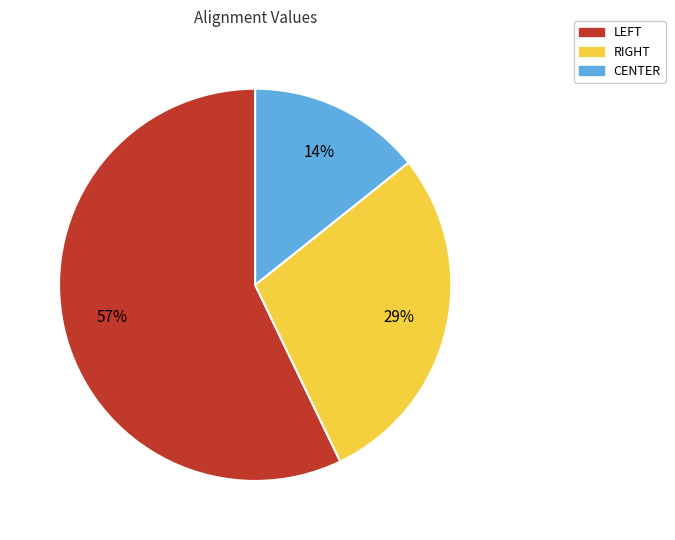

Which slice is the smallest?

CENTER